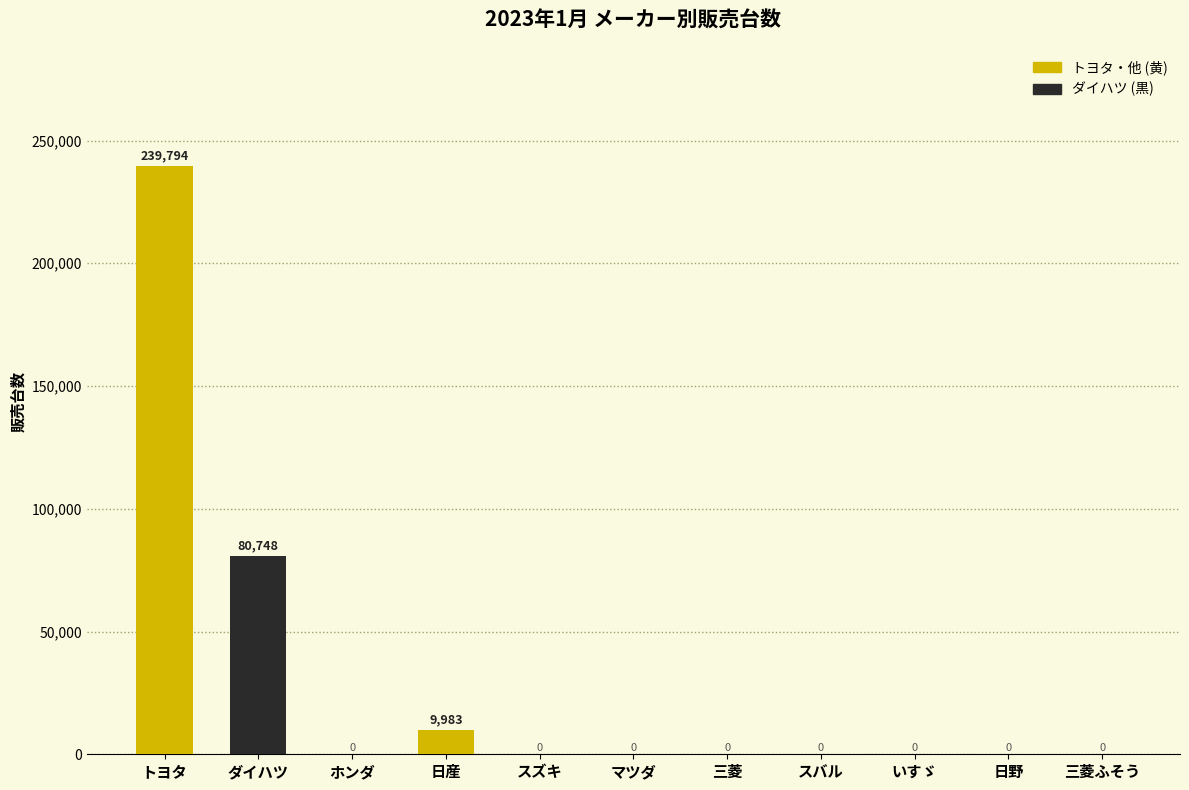

Which category has the highest value across all series?

トヨタ